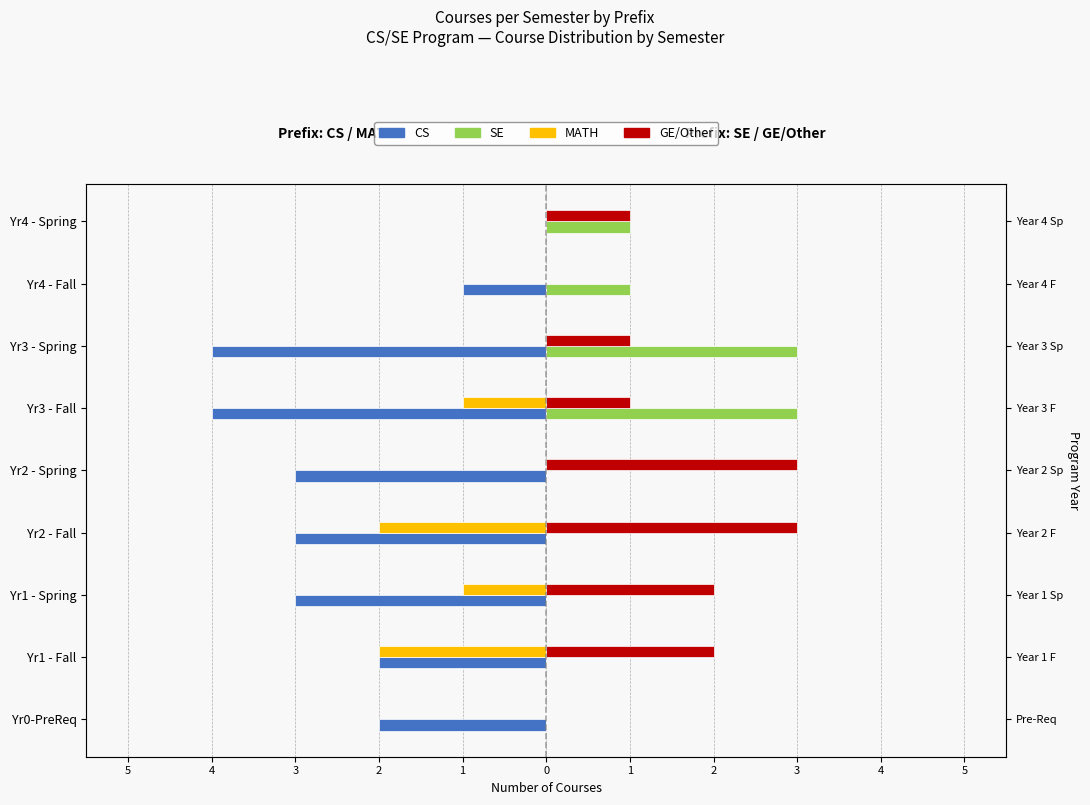

True or false: SE has a value of 2 at Yr1 - Fall.

False